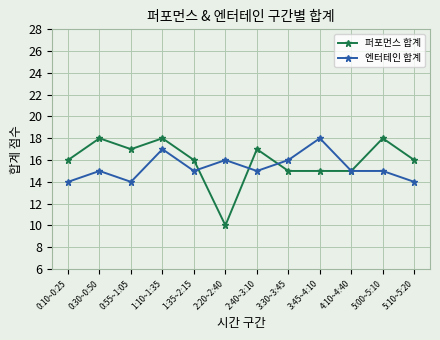

At which category is the sum across all series the highest?

1:10~1:35